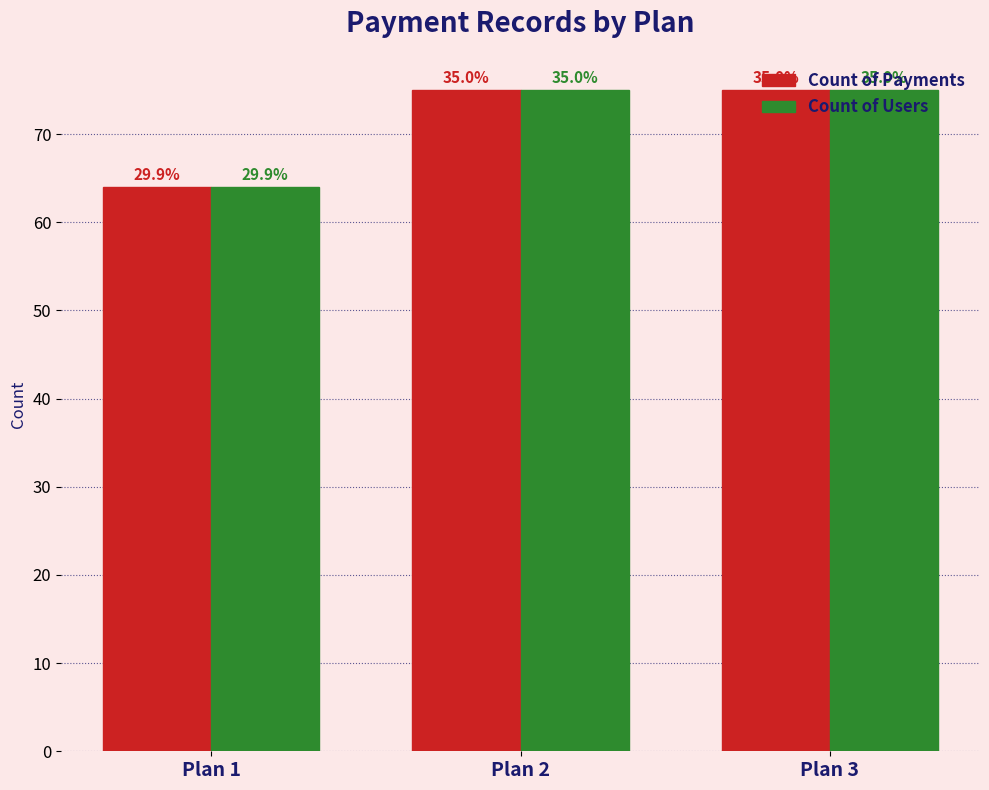

What are all the series names shown in the legend?

Count of Payments, Count of Users